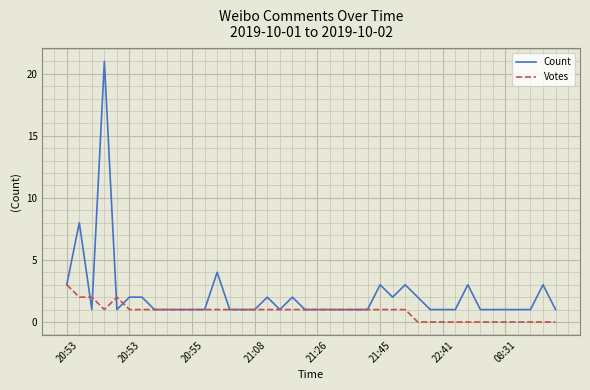

What is the greatest value displayed?

21